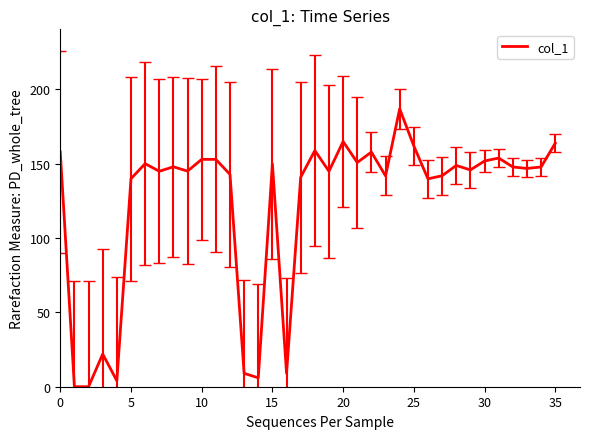

What is the maximum value shown in the chart?

186.9